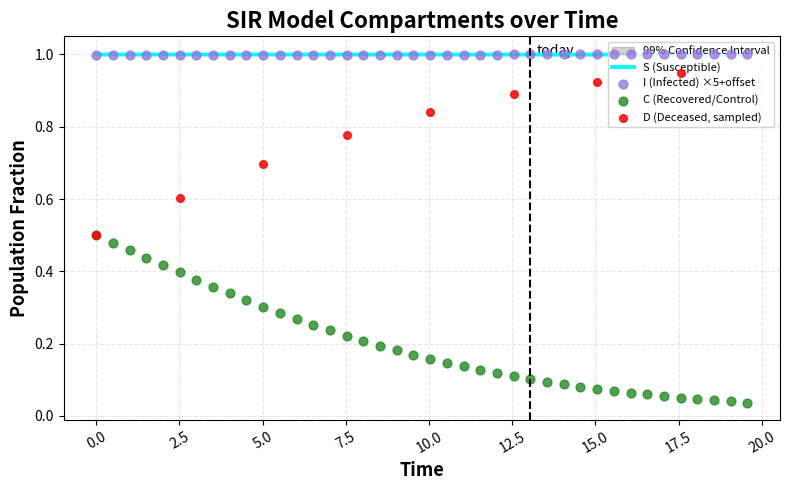

What is the minimum value for S (Susceptible)?

1.0